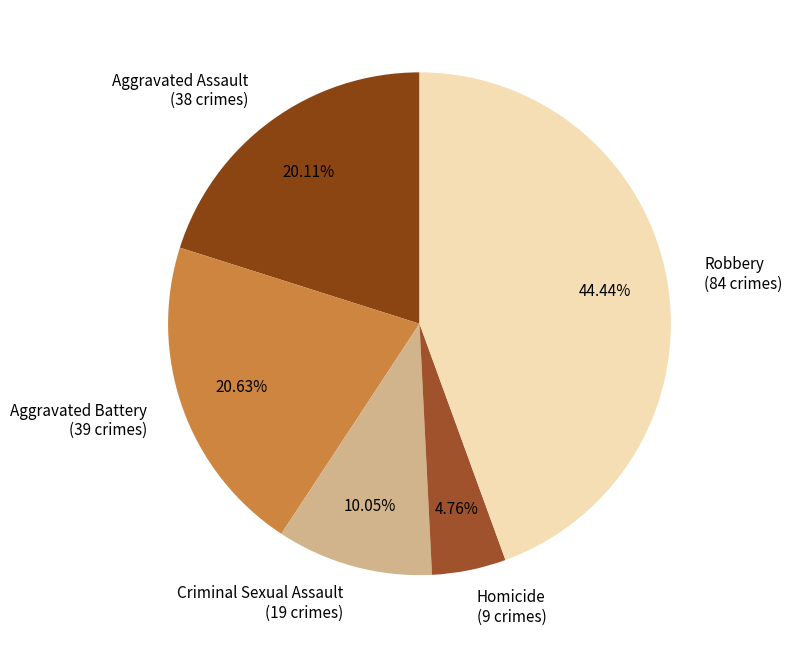

Is it true that Aggravated Assault is 20% of the pie?

True